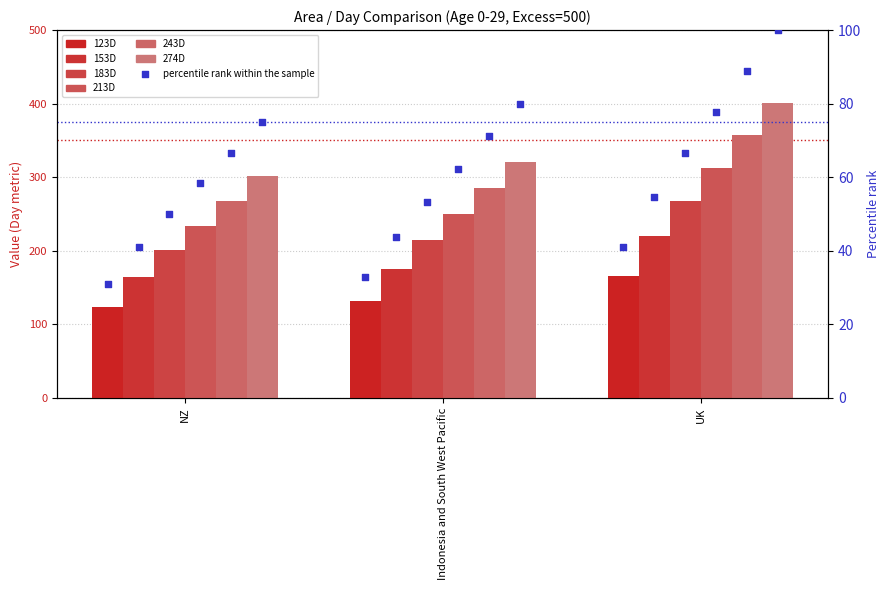

Is the value of 153D at Indonesia and South West Pacific greater than the value of 213D at UK?

No